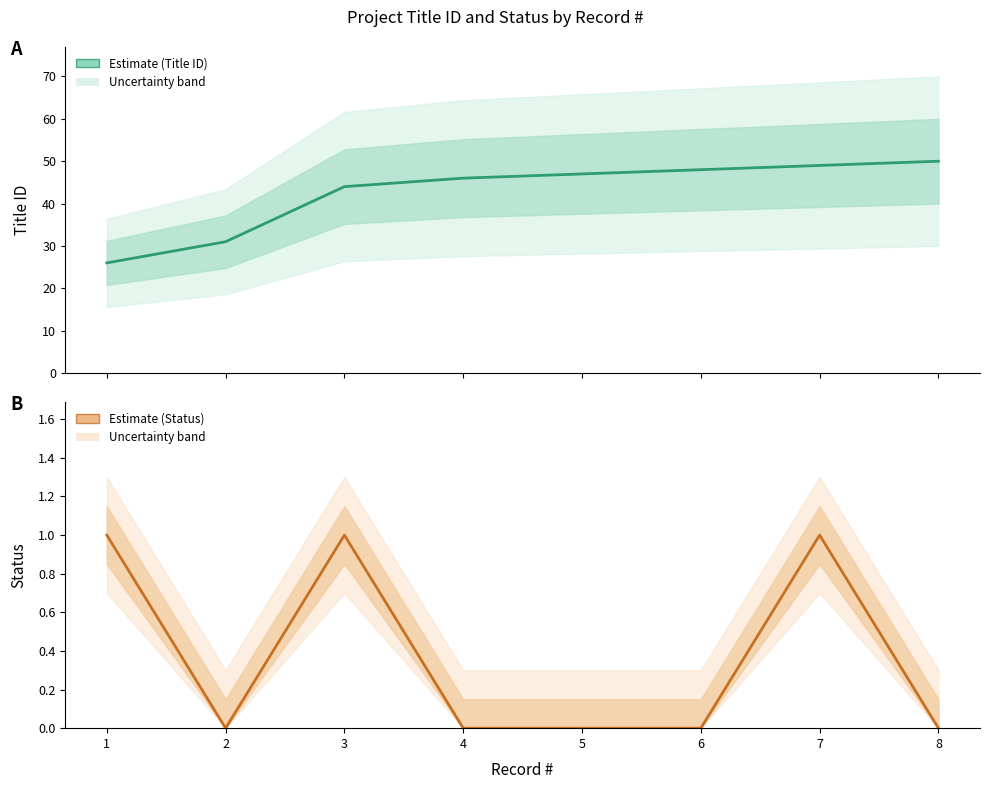

Between 4 and 7, which series saw the biggest shift?

Title ID